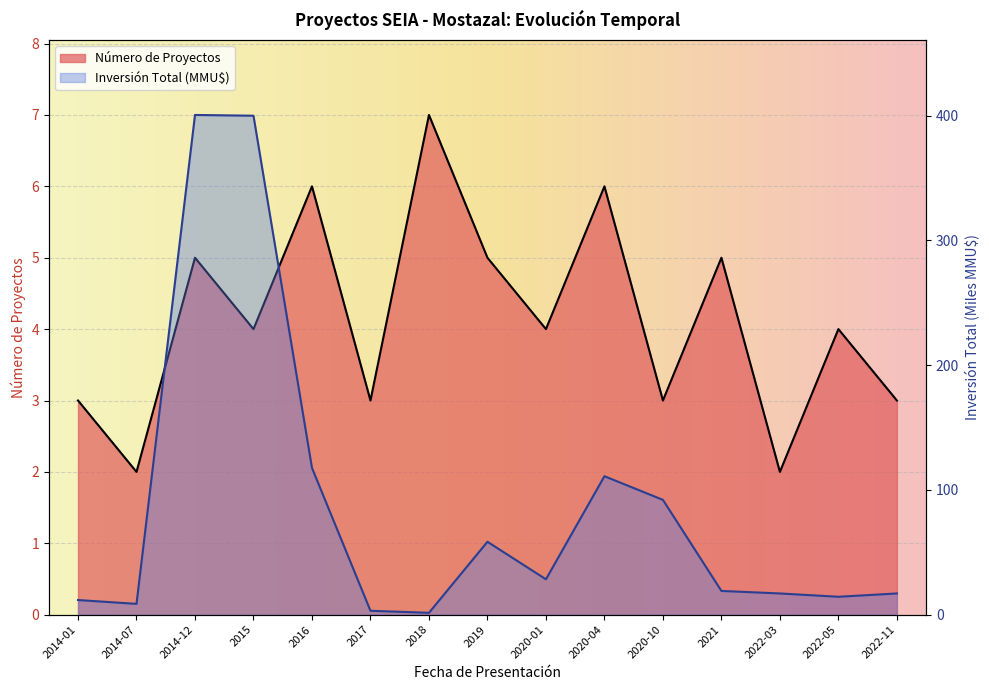

What position from the right is 2020-01?

7